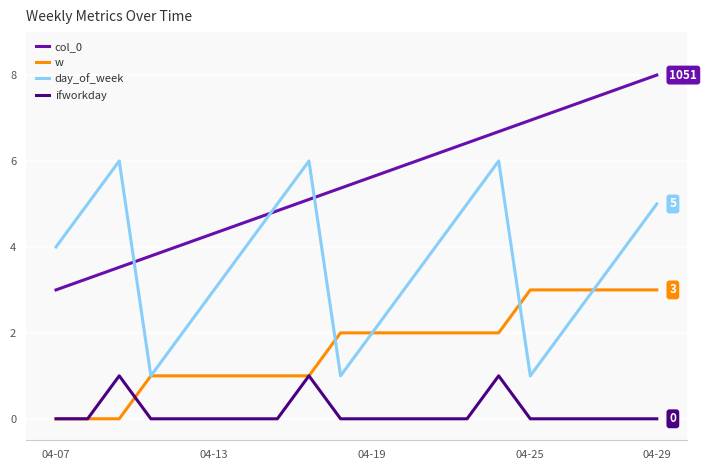

Rank the series by their average value, from highest to lowest.

col_0, day_of_week, w, ifworkday